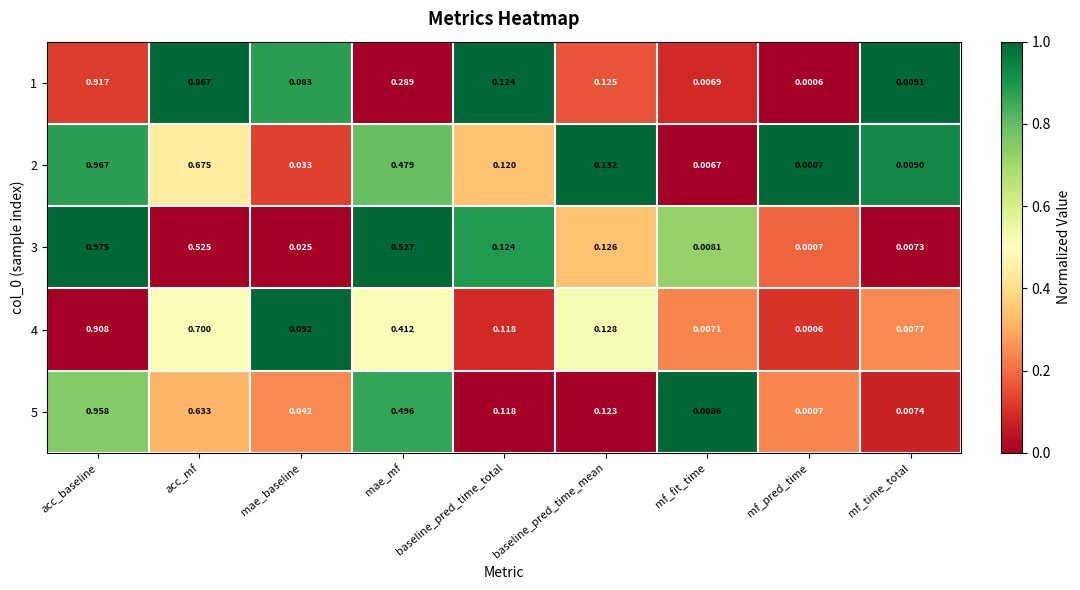

At how many categories does at least one series exceed 0?

9